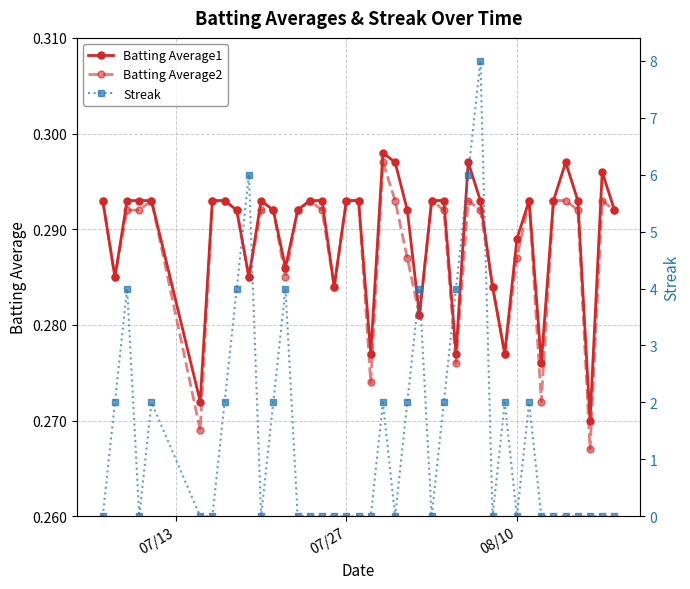

How many times do Batting Average1 and Streak cross each other?

18